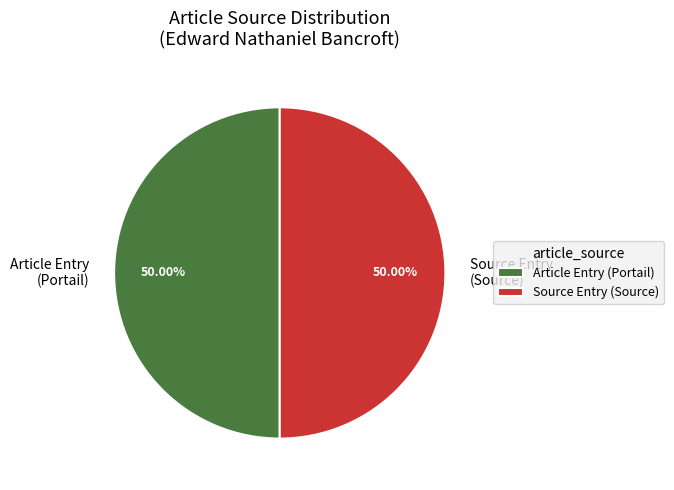

How many segments does this pie chart have?

2